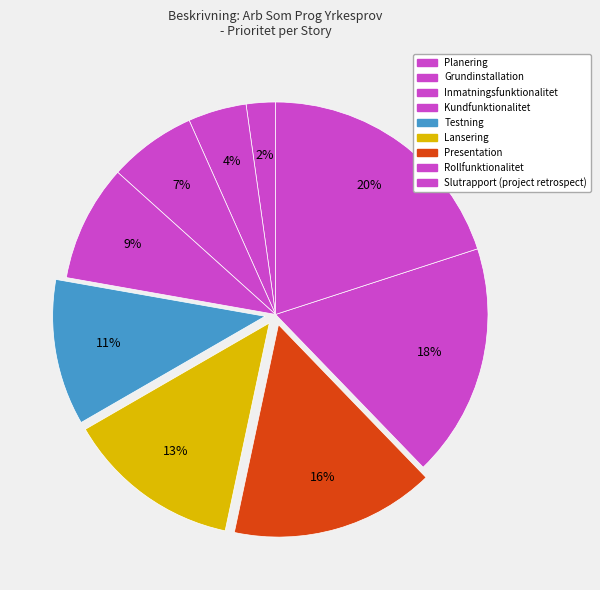

To the nearest percent, what is the difference between the largest and smallest slice percentages?

18%